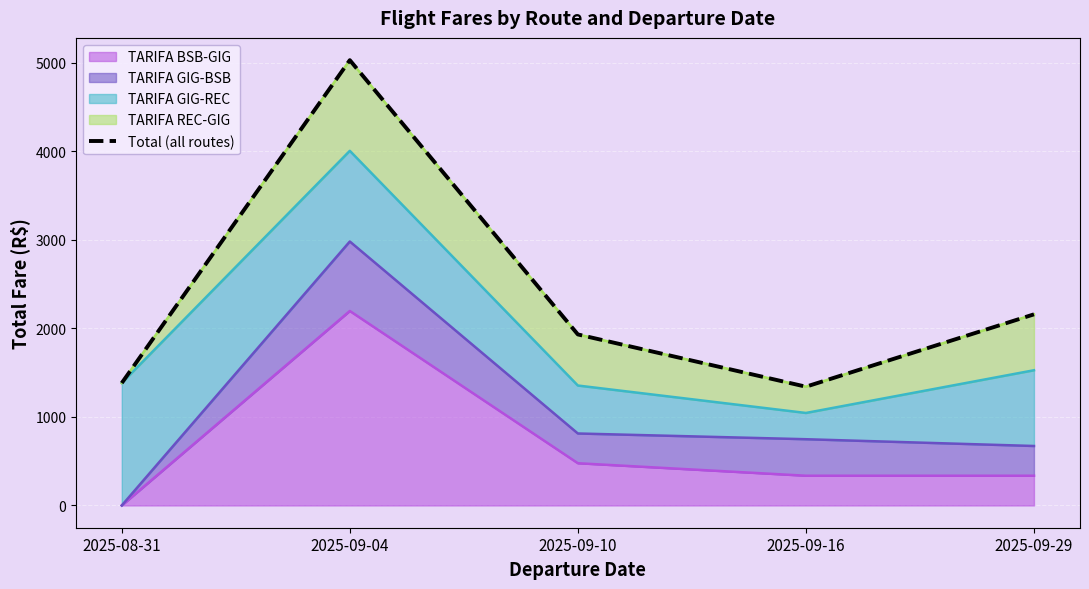

What is the sum of the values at 2025-09-29 and 2025-09-10?

4088.5